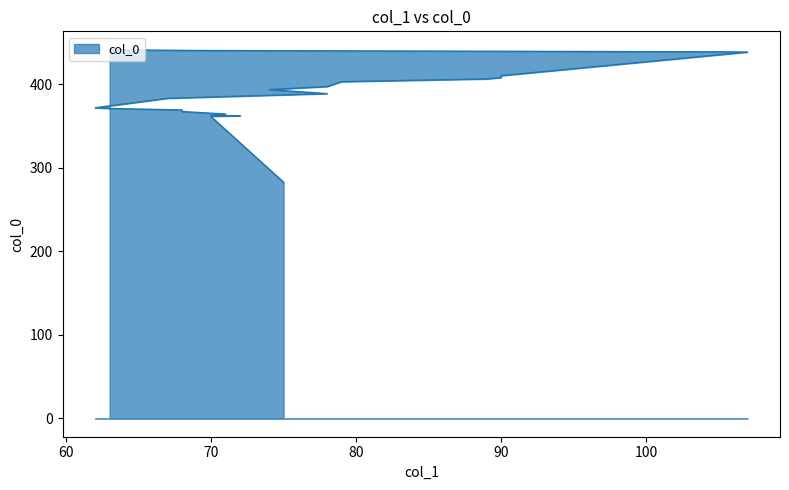

Is it true that the value at 68 is 367.5?

True